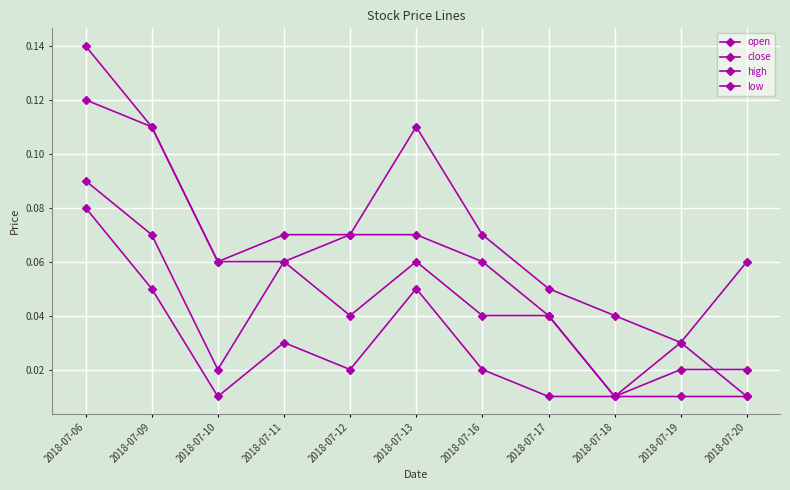

Reading right to left, list all the values displayed in this chart.

open: 0.0	0.0	0.0	0.0	0.1	0.1	0.1	0.1	0.1	0.1	0.1
close: 0.0	0.0	0.0	0.0	0.0	0.1	0.0	0.1	0.0	0.1	0.1
high: 0.1	0.0	0.0	0.1	0.1	0.1	0.1	0.1	0.1	0.1	0.1
low: 0.0	0.0	0.0	0.0	0.0	0.1	0.0	0.0	0.0	0.1	0.1